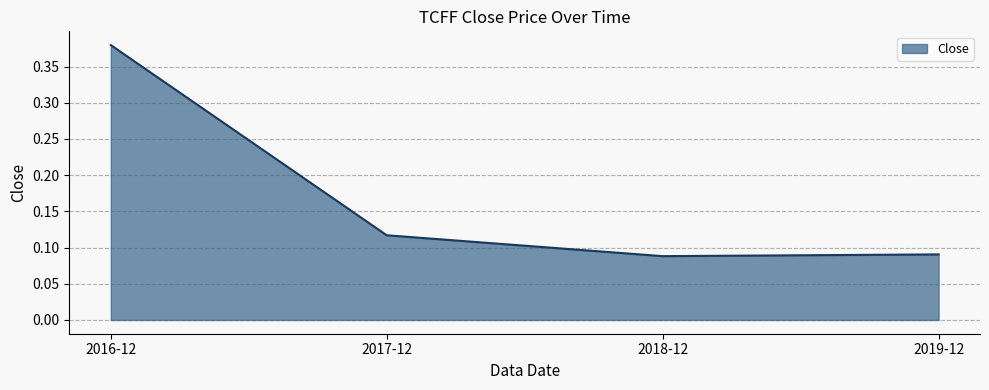

The chart shows a value of 0.5 at 2016-12. True or false?

False